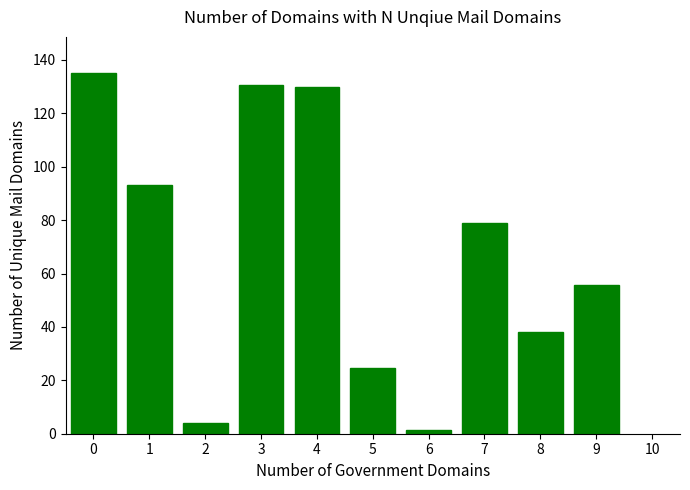

What value does the data have at 2?

3.9